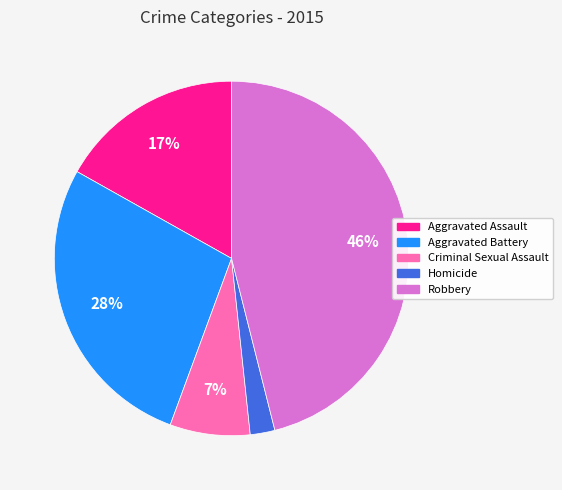

To the nearest percent, what is the difference between the largest and smallest slice percentages?

44%